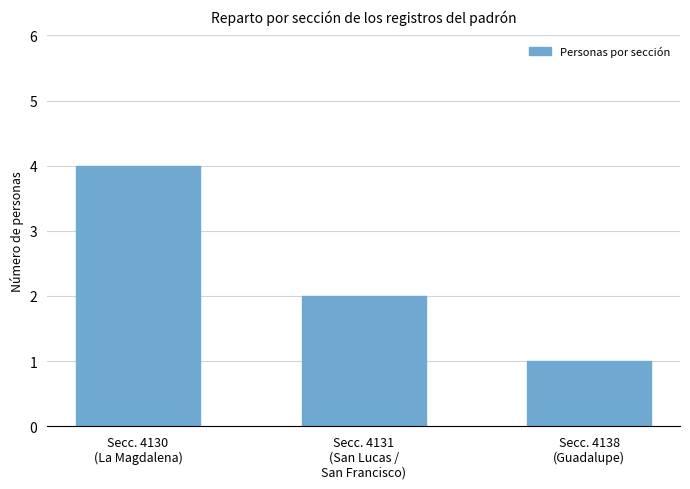

Approximately how many times larger is the value at Secc. 4130
(La Magdalena) compared to Secc. 4138
(Guadalupe)?

4.0